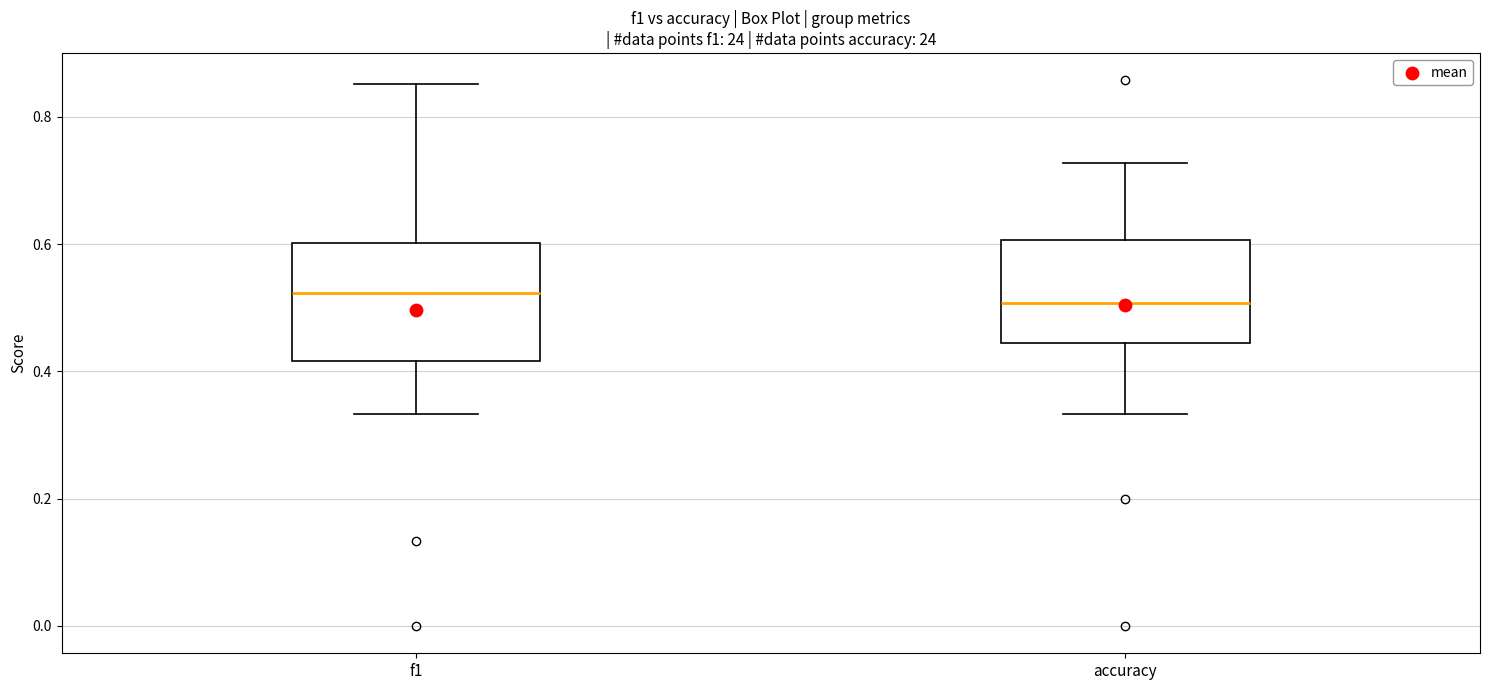

Reading left to right, transcribe this box plot: for each box, give where its median line is, the range the box spans, and where its two whiskers end, as read against the y-axis. The values are not printed on the chart, so give them approximately, as read against the axis.

f1: median 0.52, box 0.42 to 0.60, whiskers 0.34 to 0.86
accuracy: median 0.50, box 0.44 to 0.60, whiskers 0.34 to 0.72